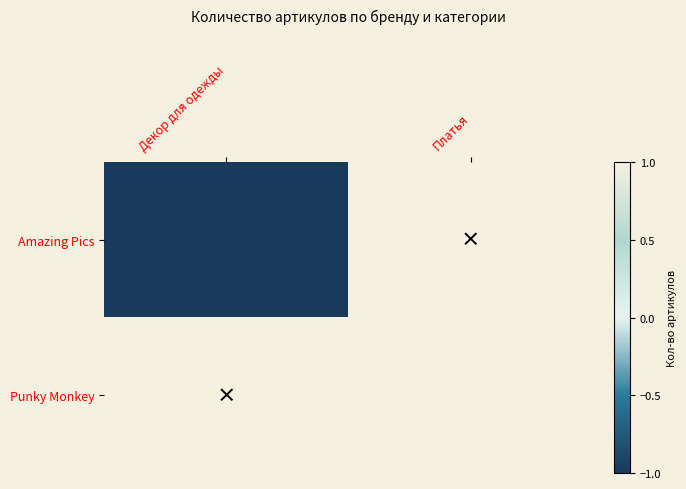

List the series in order of their overall mean, highest first.

Amazing Pics, Punky Monkey